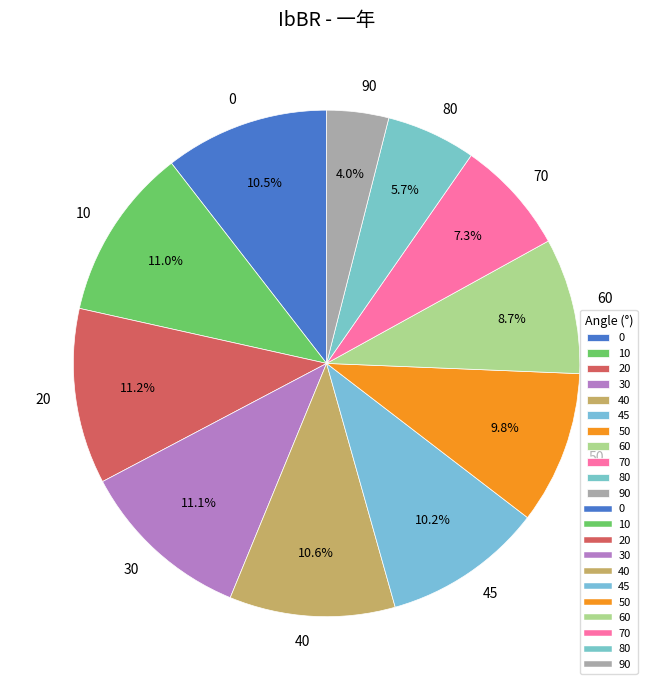

To the nearest percent, what percentage of the pie is 90?

4%